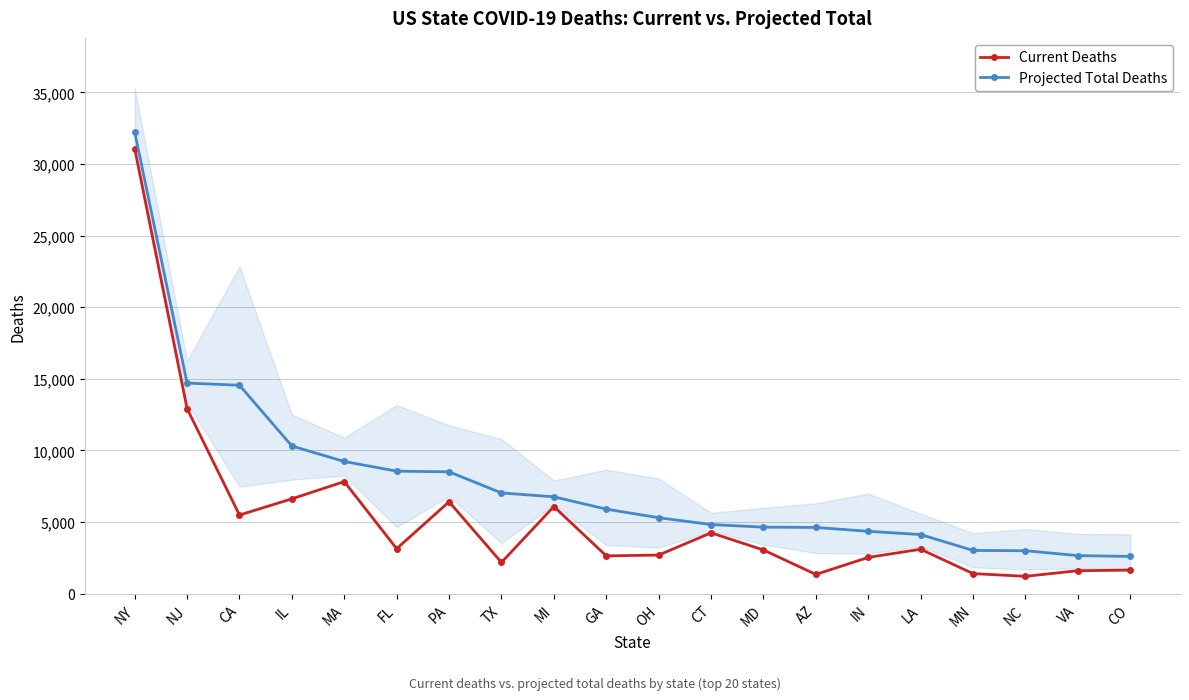

What is the label of the 20th point from the right?

NY